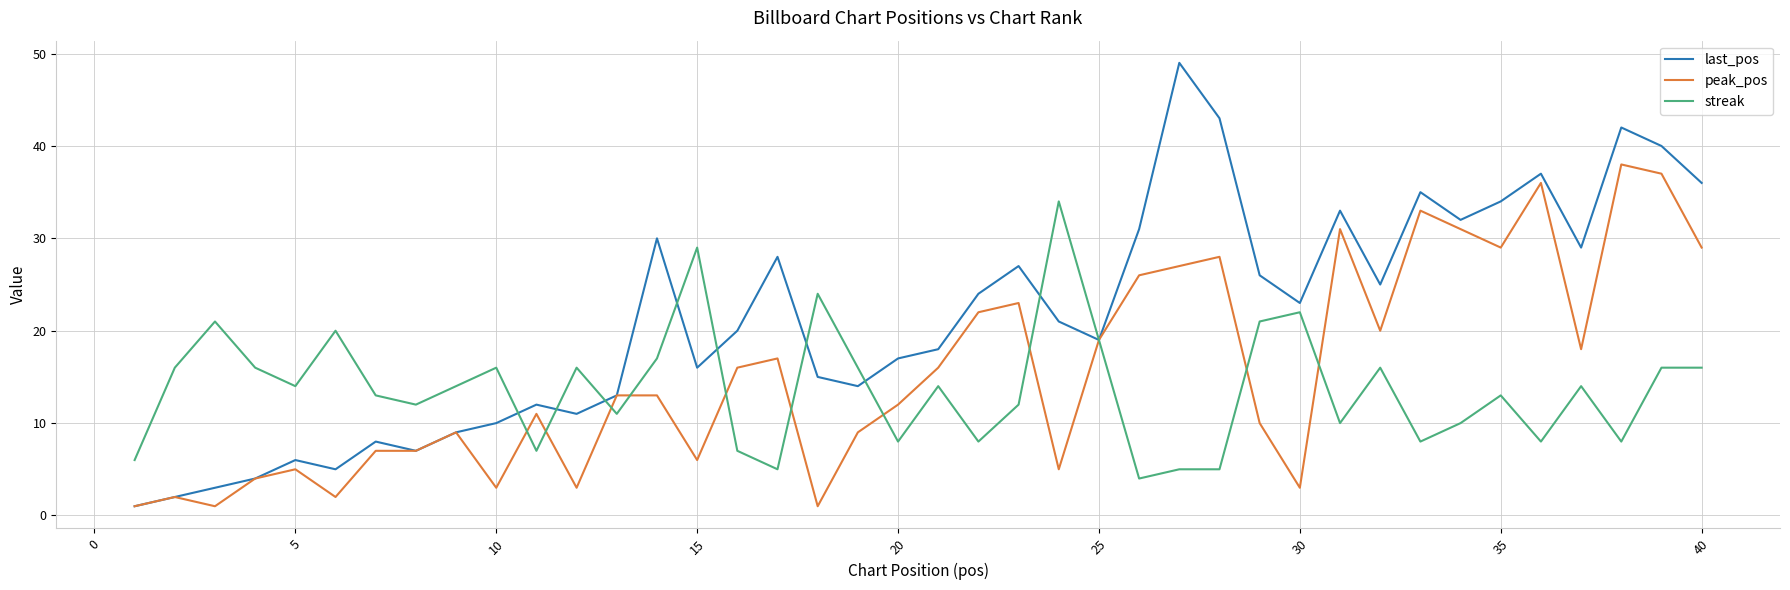

Which series has the largest range (max minus min)?

last_pos